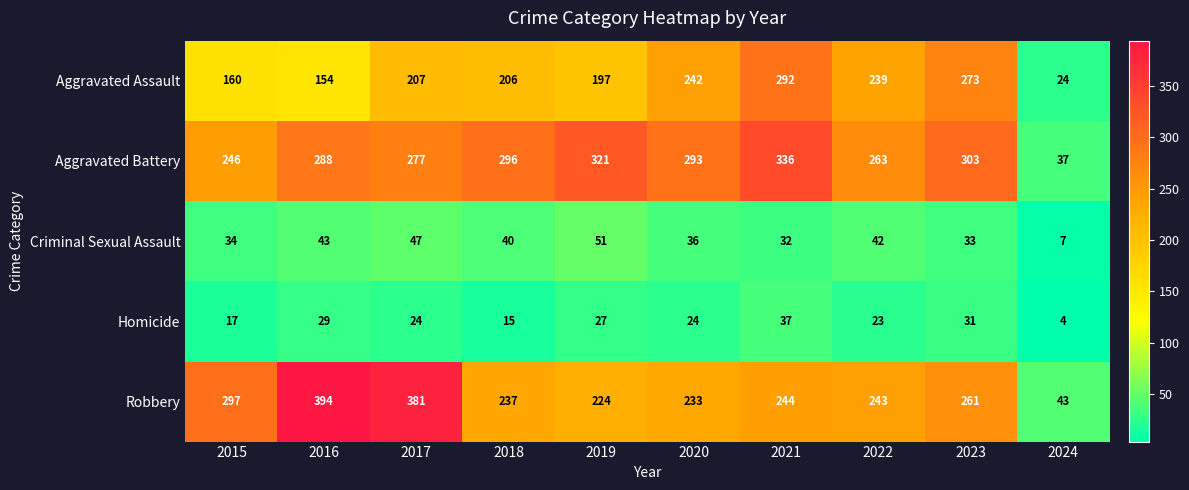

Which series has the largest range (max minus min)?

Robbery